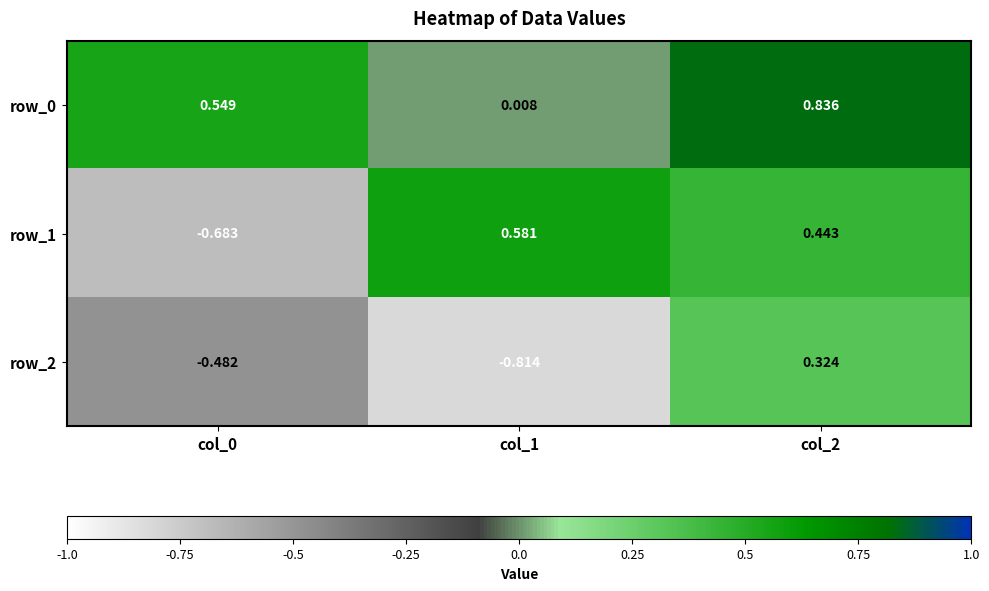

Is the value of row_2 at col_2 greater than the value of row_1 at col_0?

Yes